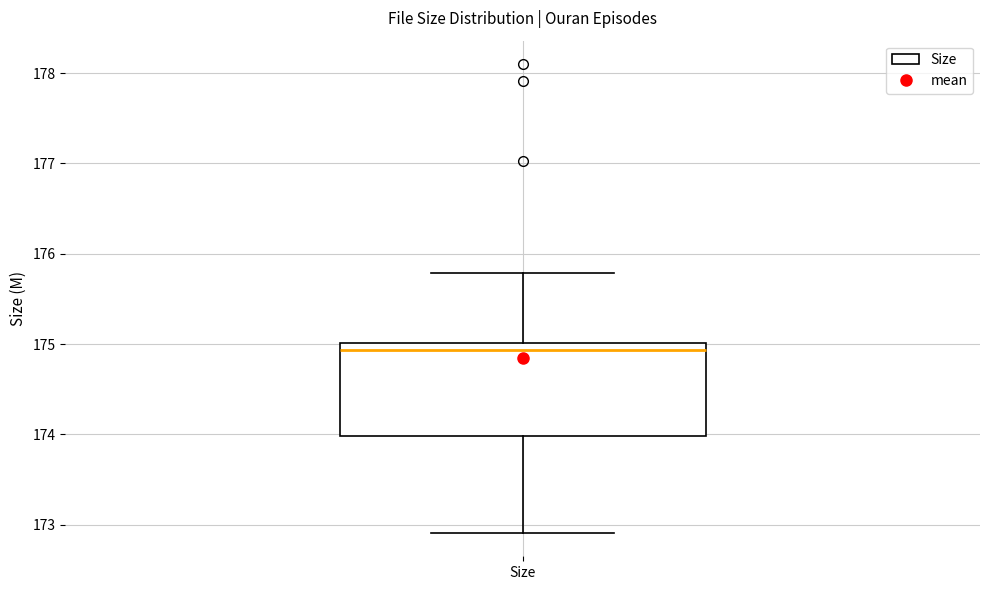

Transcribe this box plot: give where the median line is, the range the box spans, and where the two whiskers end, as read against the y-axis. The values are not printed on the chart, so give them approximately, as read against the axis.

median 174.9, box 174.0 to 175.0, whiskers 172.9 to 175.8